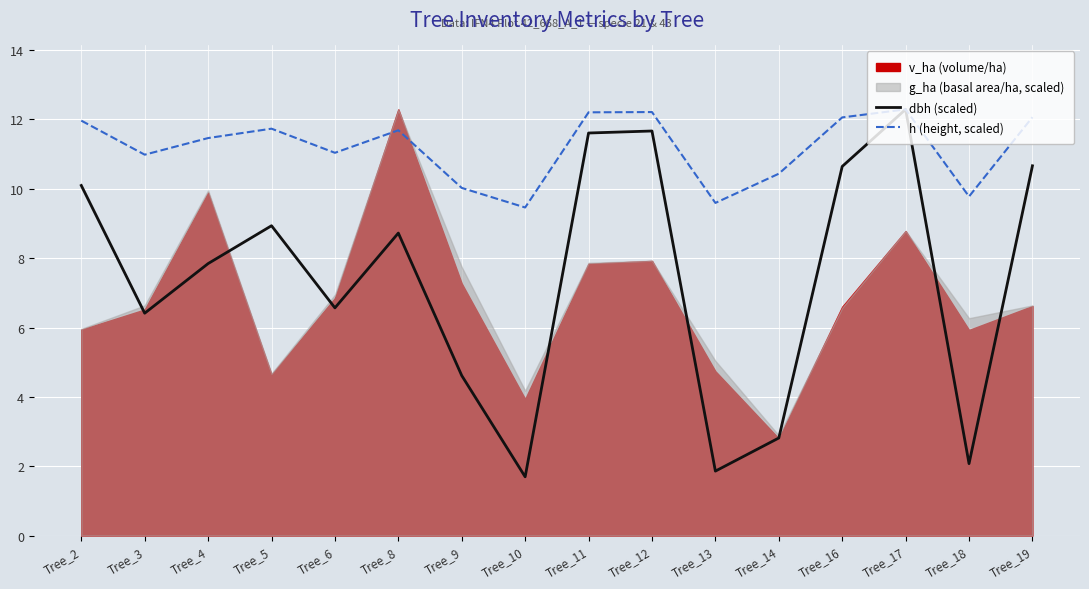

What is the difference between the second highest and minimum values in the h (height, scaled) series?

2.8